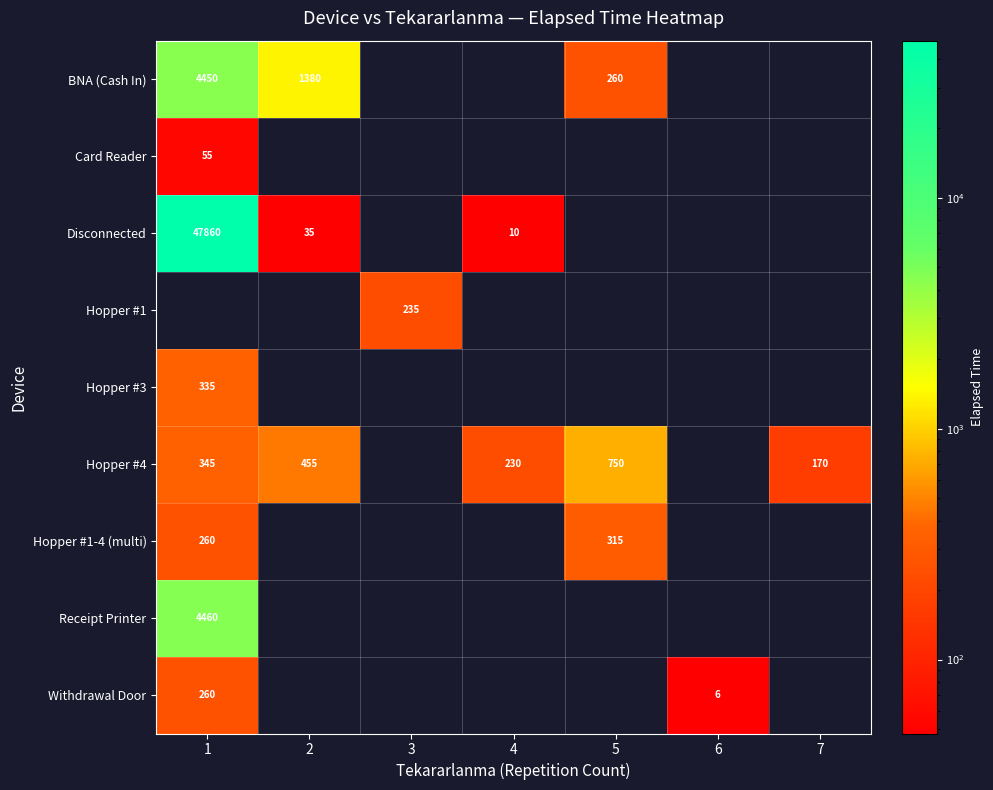

At which category is the sum across all series the highest?

1